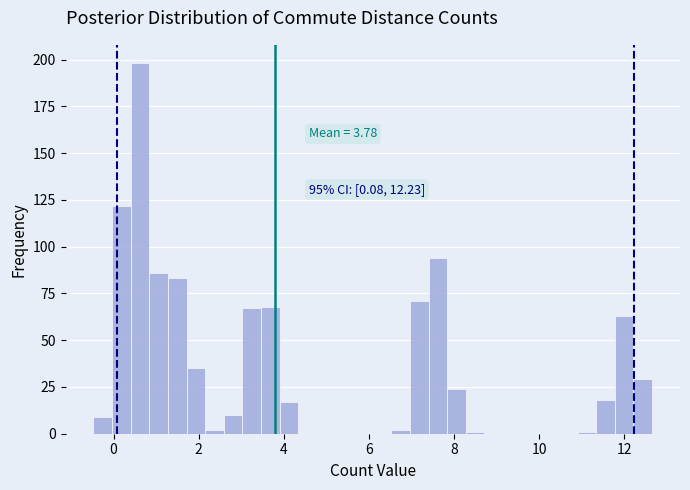

Around what value on the x-axis is the tallest bar? Give the approximate position of its centre, as read against the axis.

0.6